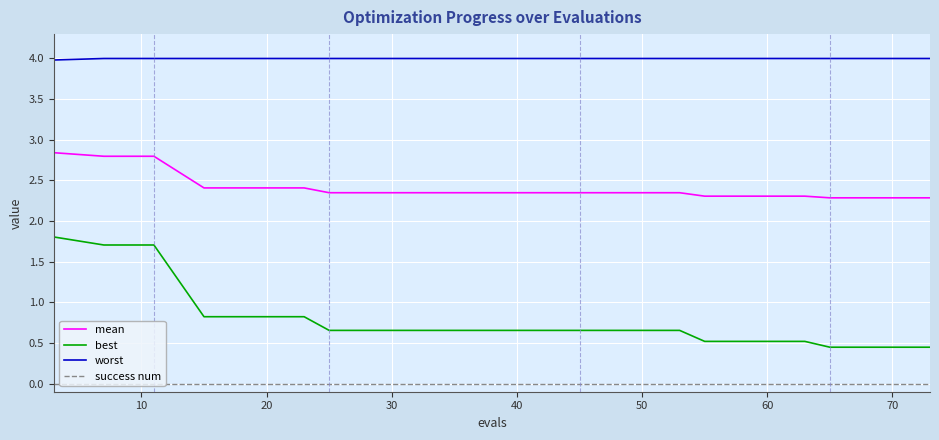

What is the maximum value shown in the chart?

4.0